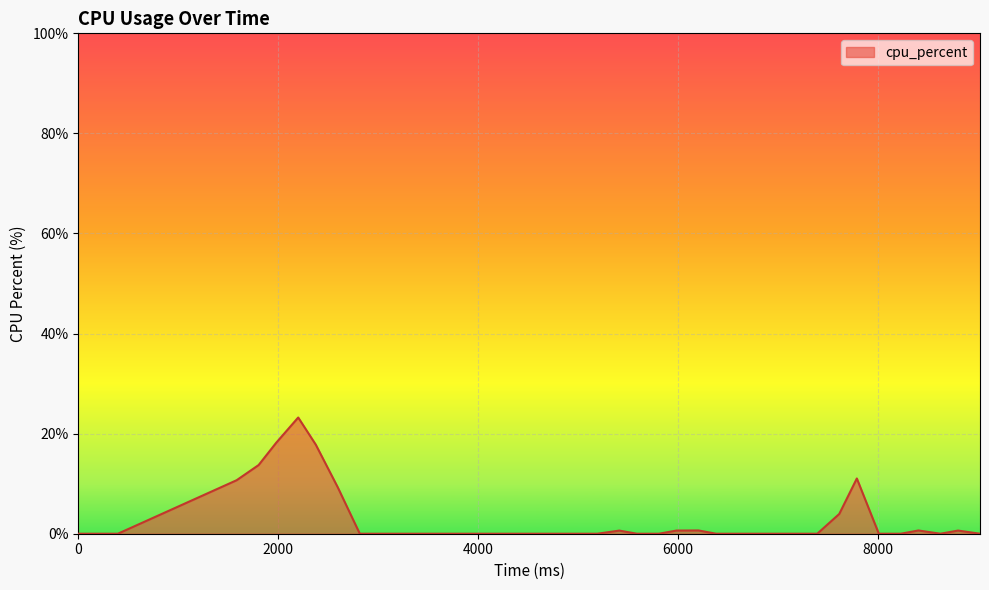

What is the greatest value displayed?

23.2